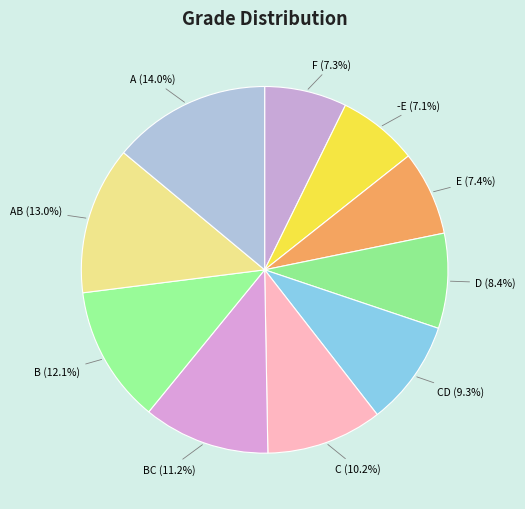

Which has a higher value, C or F?

C